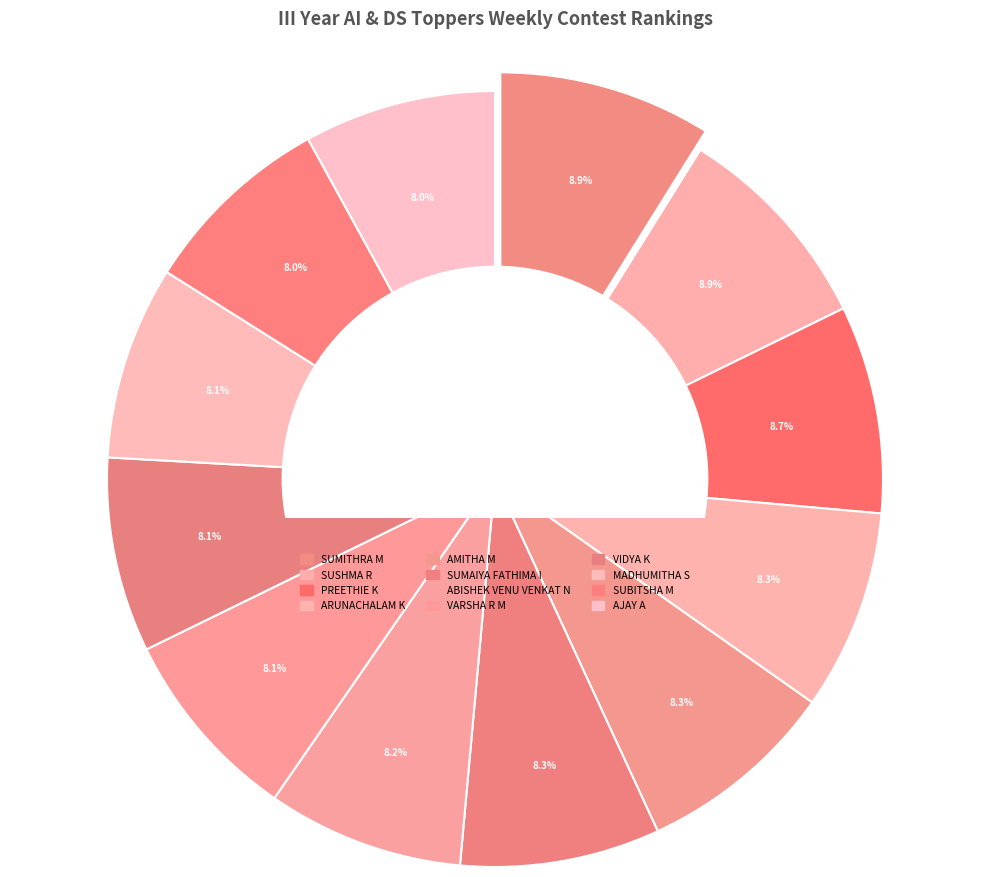

To the nearest percent, what is the difference between the SUSHMA R and VARSHA R M slice percentages?

1%